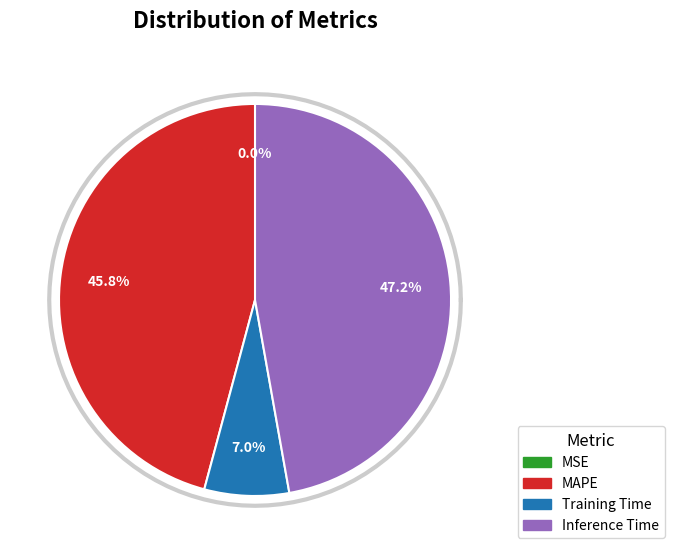

To the nearest percent, what portion does MAPE represent?

46%